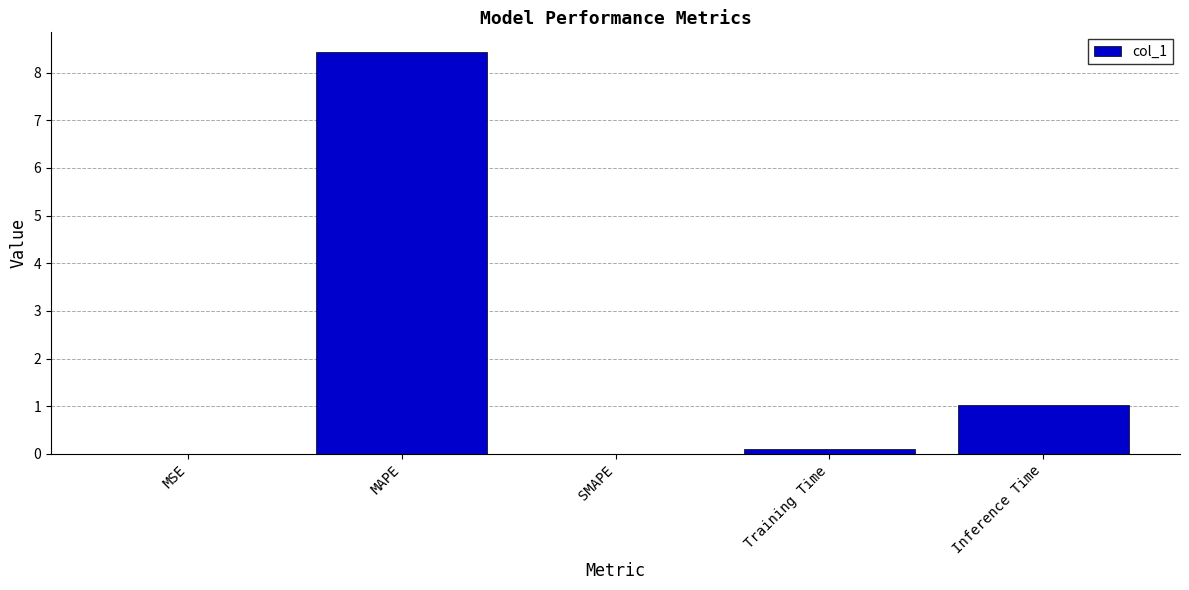

The chart shows a value of 0.0 at MSE. True or false?

True